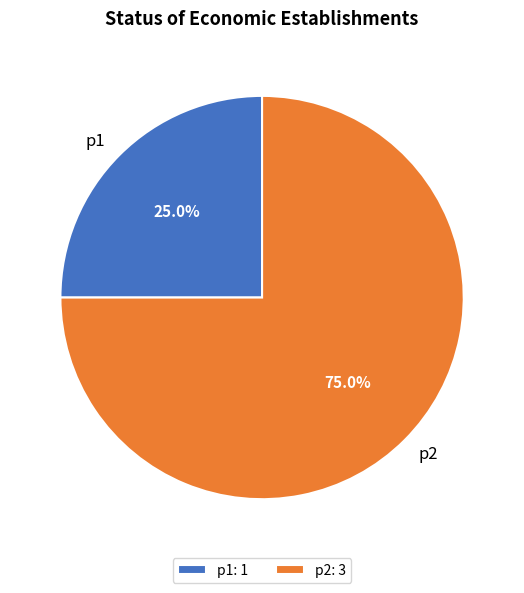

Combined, what portion of the pie is p2 and p1?

100.0%